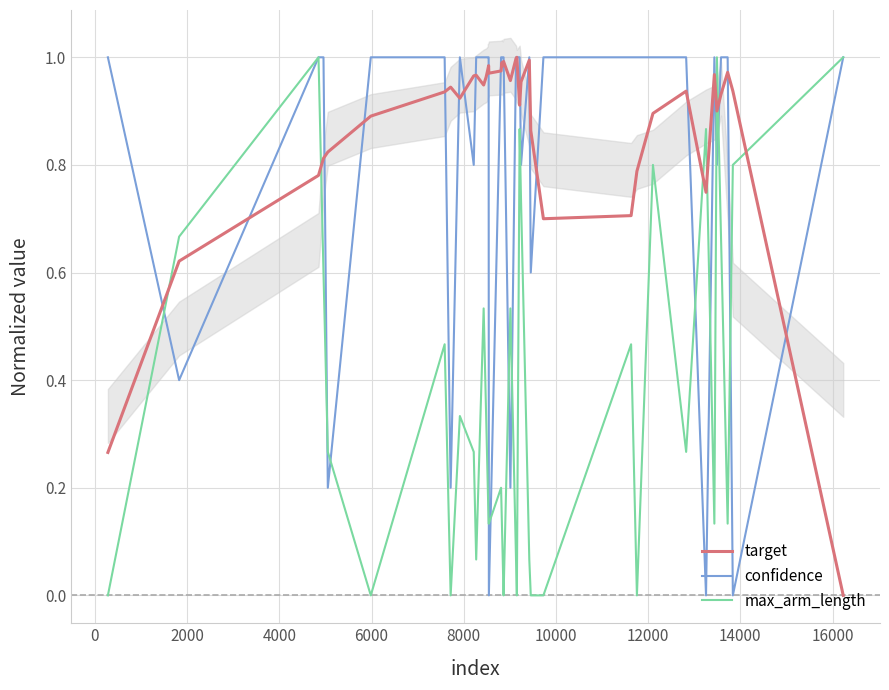

What is the average value of the max_arm_length series?

0.3